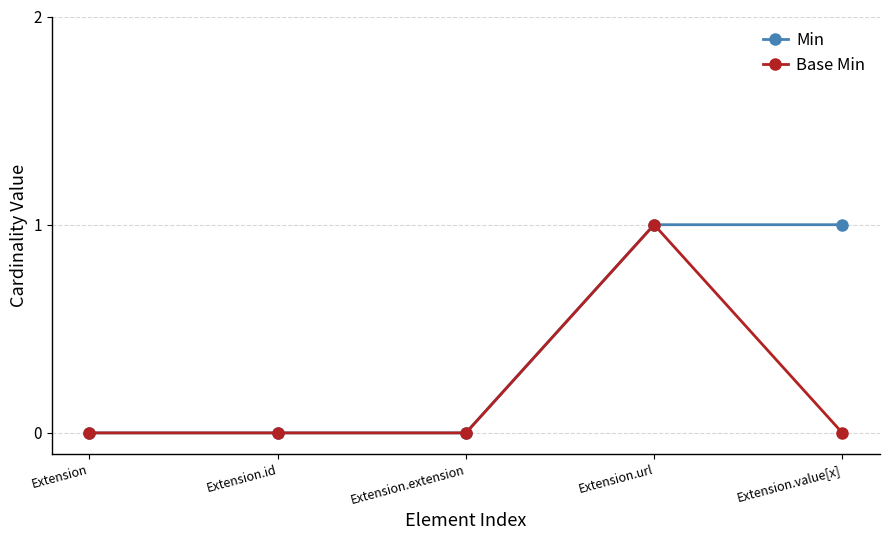

The value of Base Min at Extension.id is -1. True or false?

False